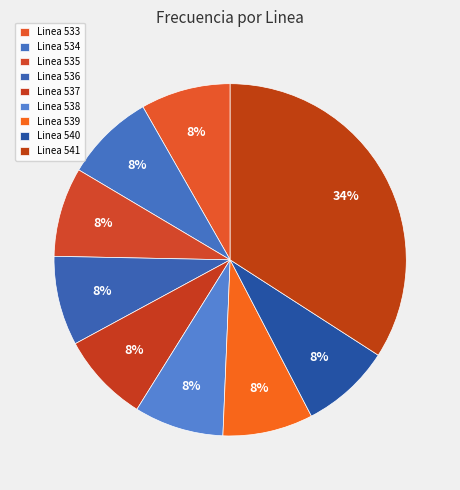

Combined, do Linea 540 and Linea 534 account for over 50%?

No